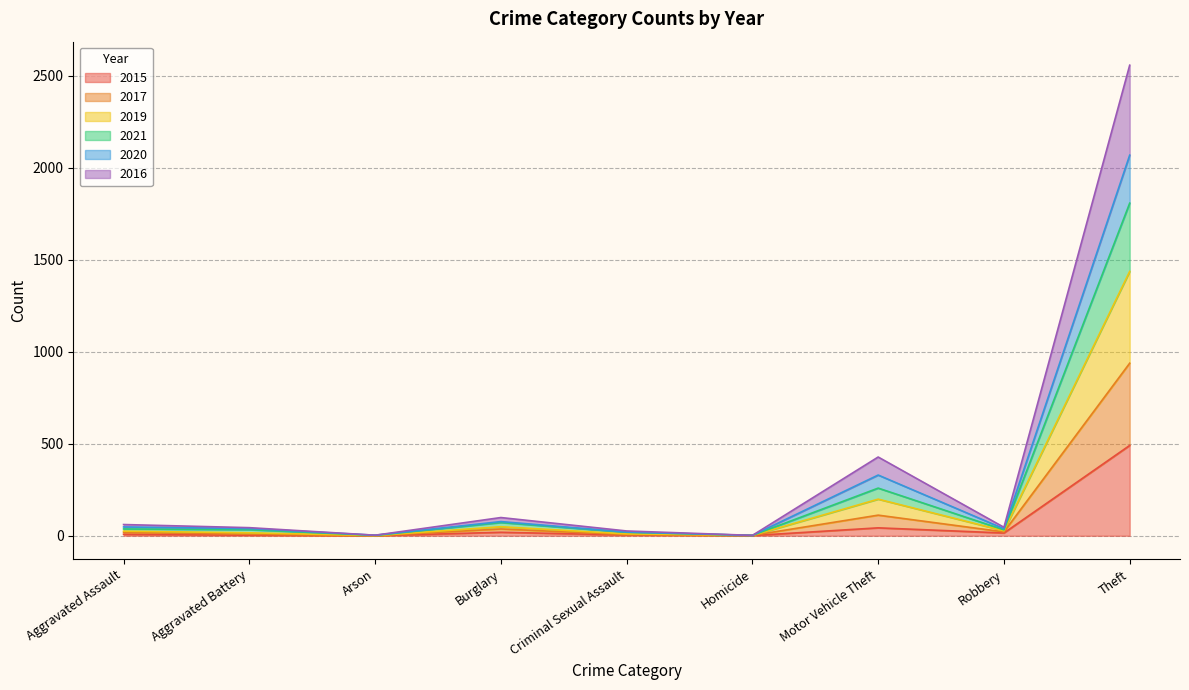

Which has a higher value, Robbery or Theft?

Theft